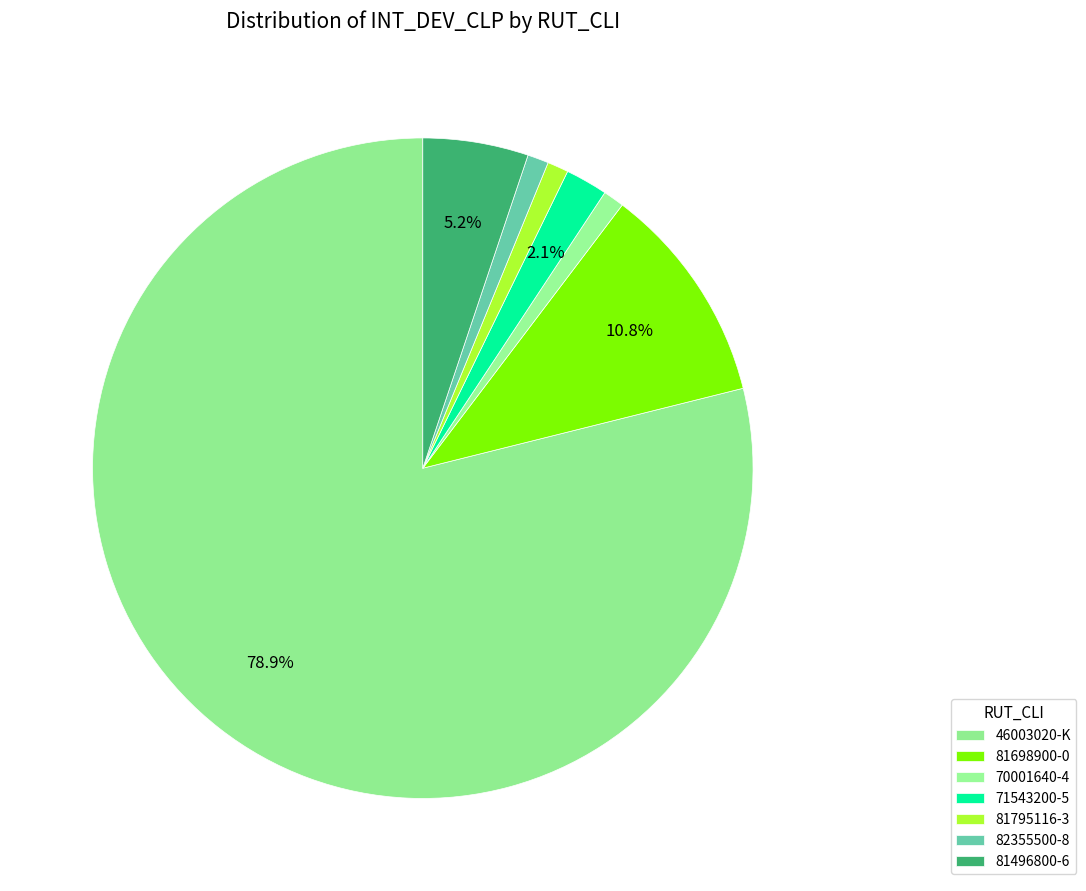

Count the number of slices in the pie.

7